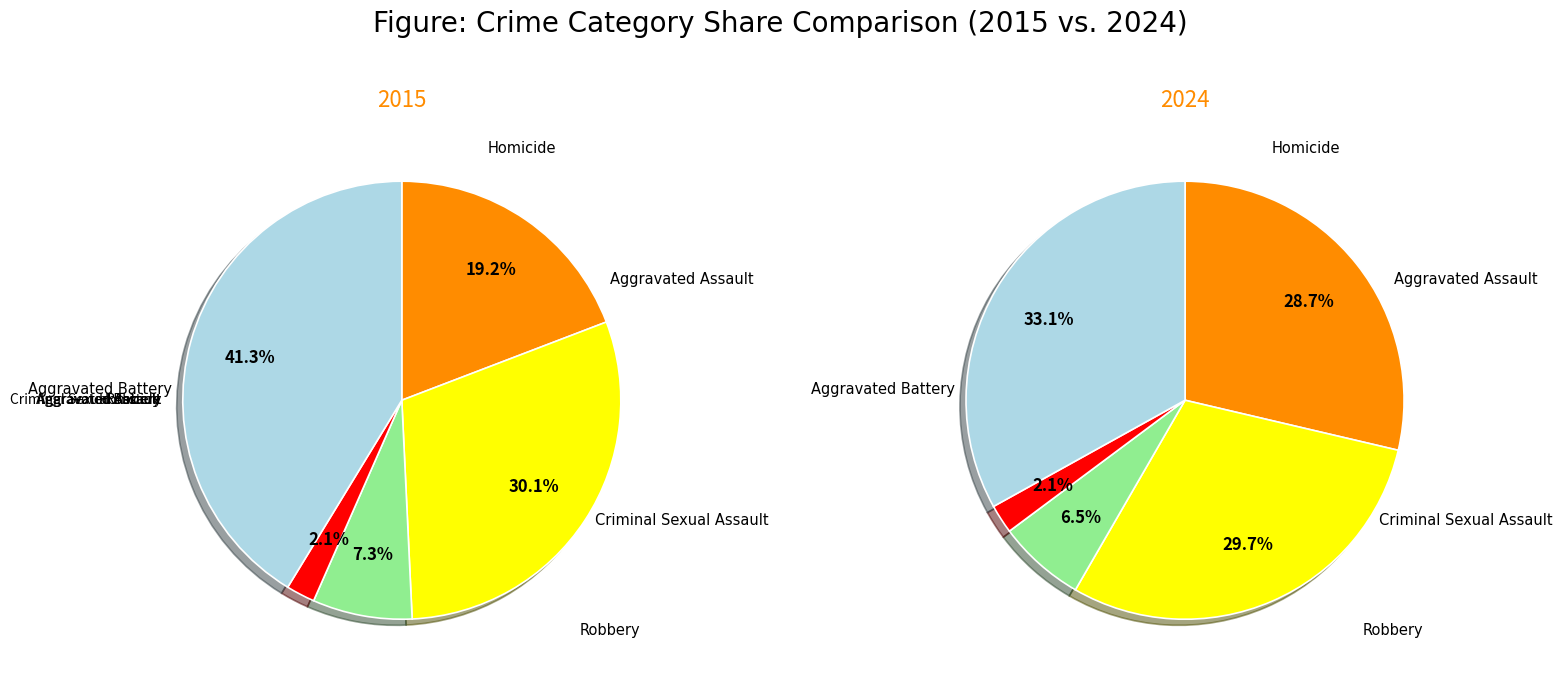

Rank the series by their maximum value, from lowest to highest.

2024, 2015